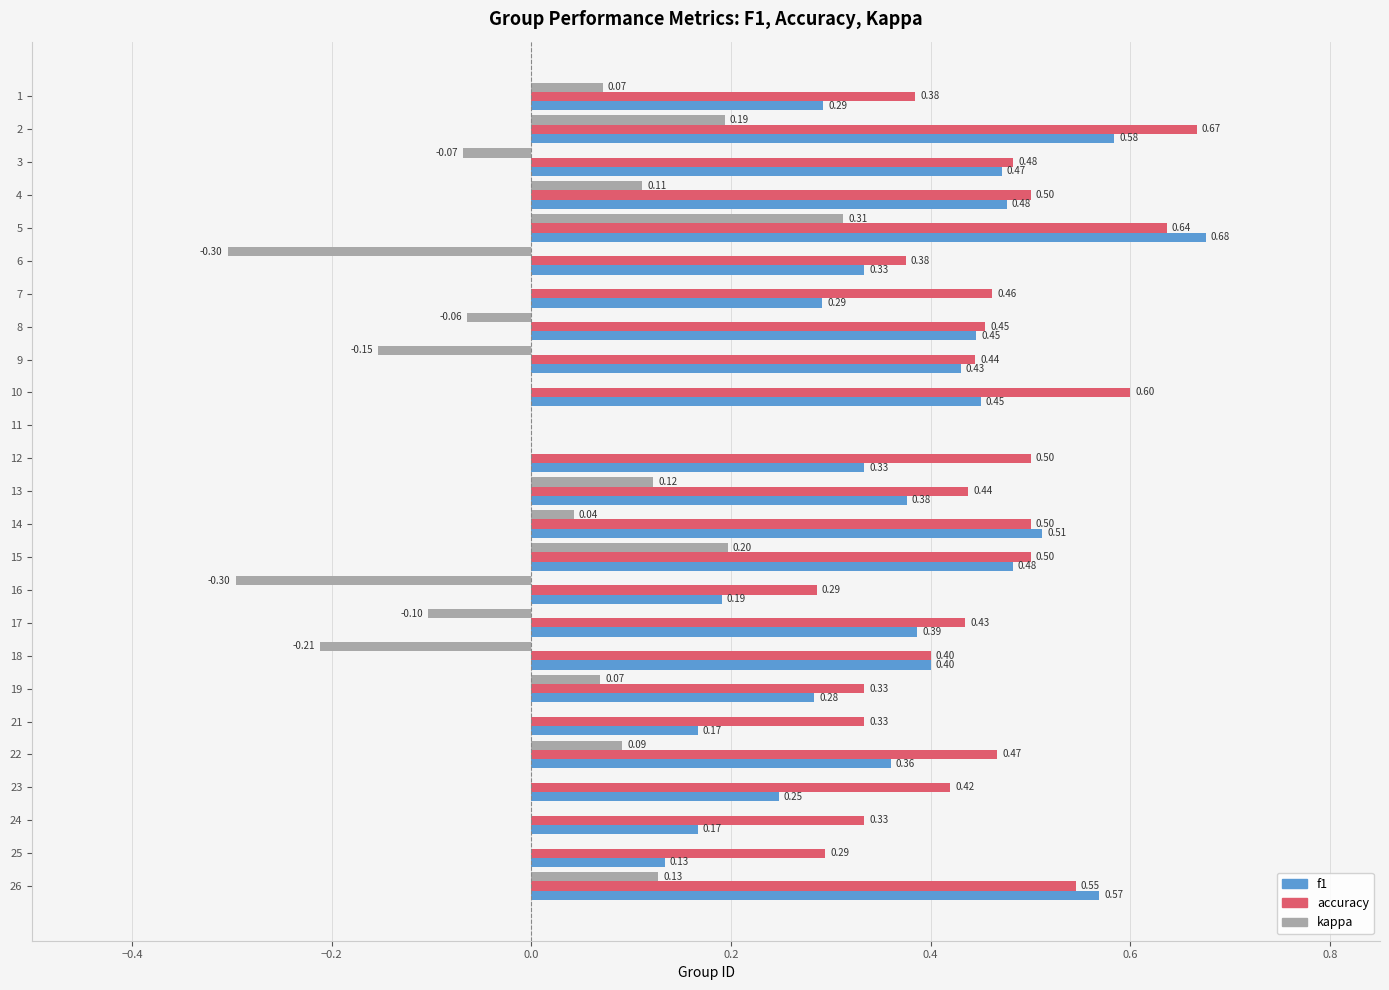

What is the sum of all accuracy values?

10.8